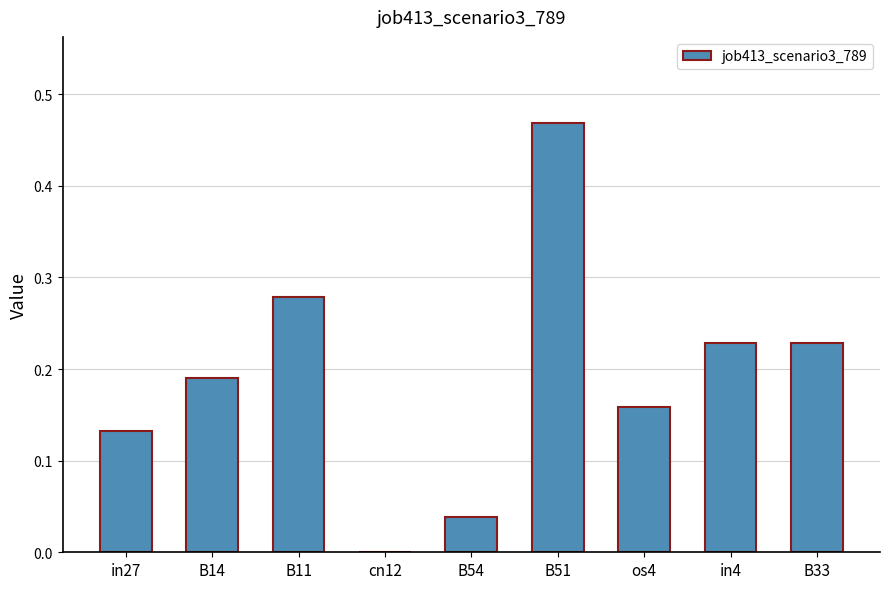

The value at B51 is 0.3. True or false?

False